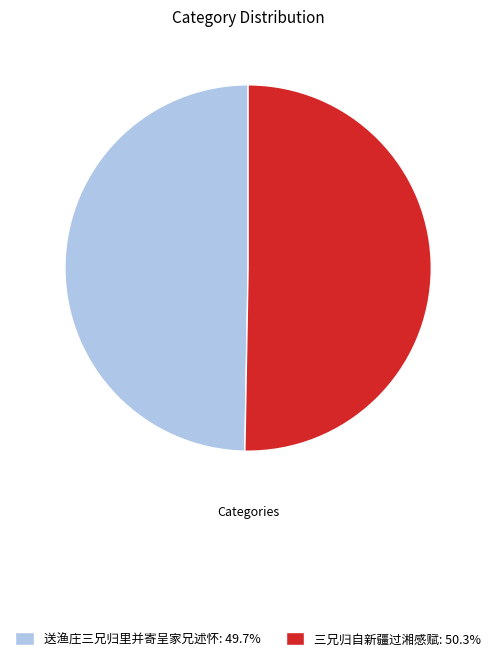

How many slices are in this pie chart?

2